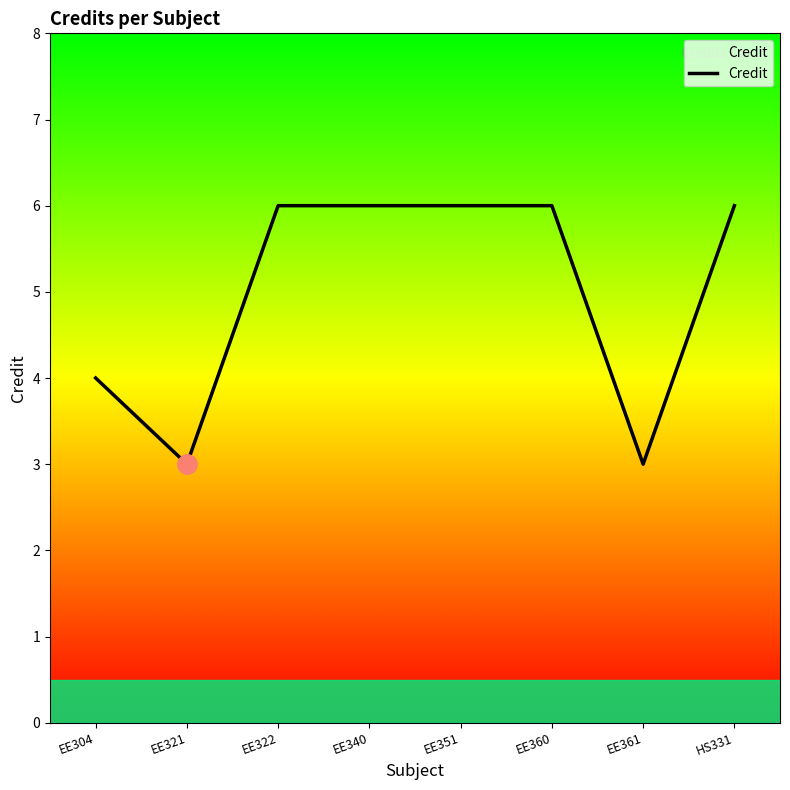

What is the average value?

5